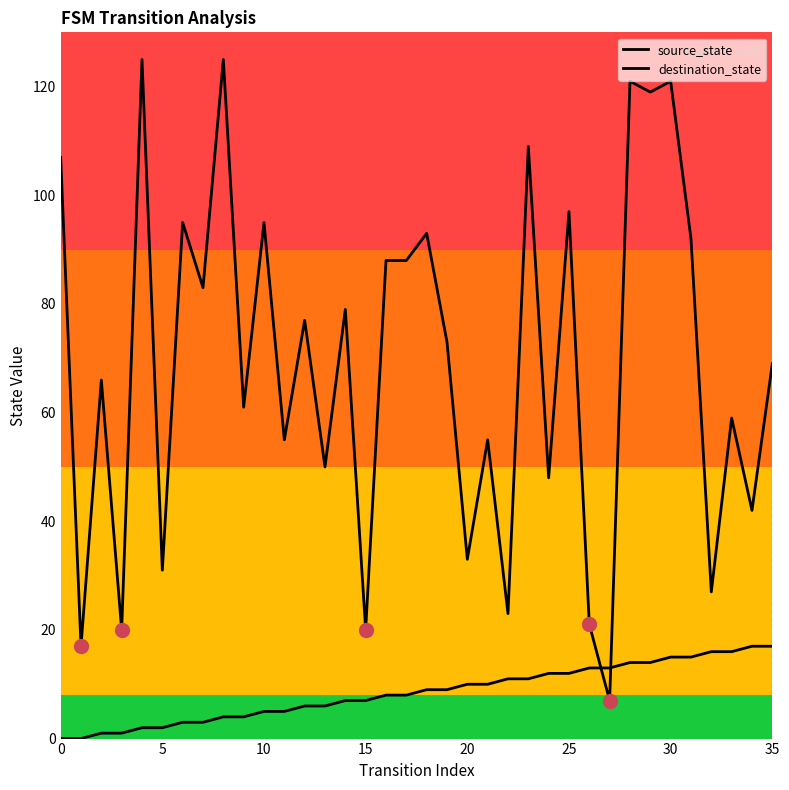

Does the chart display data point markers on the line(s)?

No